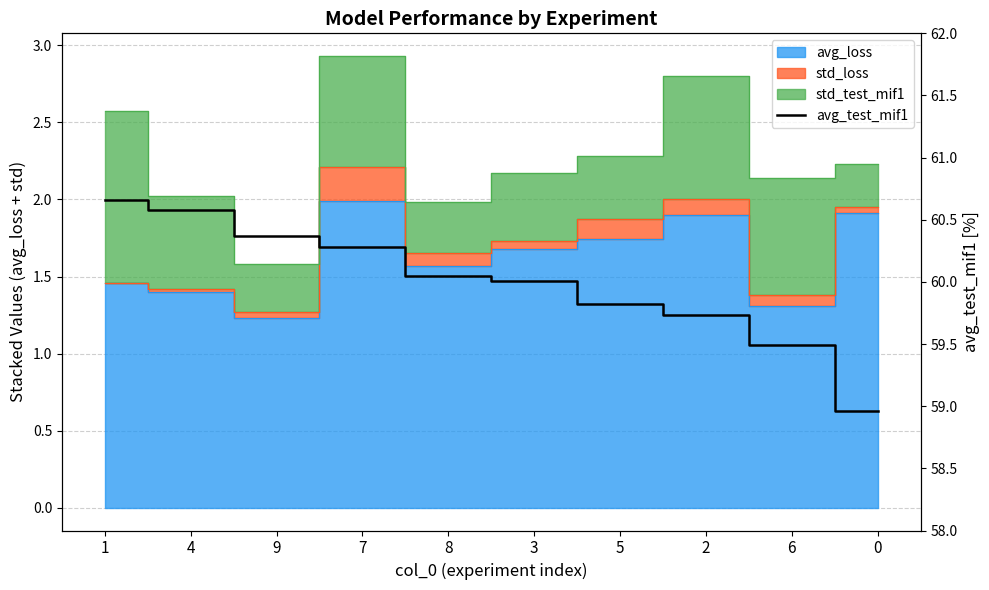

List the labels in order of value, largest first.

1, 4, 9, 7, 8, 3, 5, 2, 6, 0